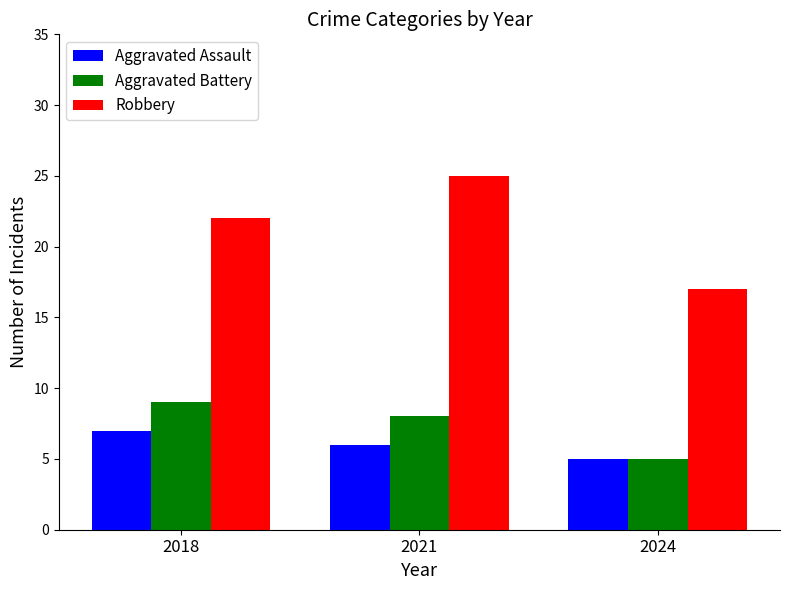

Reading right to left, extract all data points from this chart.

Aggravated Assault: 5	6	7
Aggravated Battery: 5	8	9
Robbery: 17	25	22